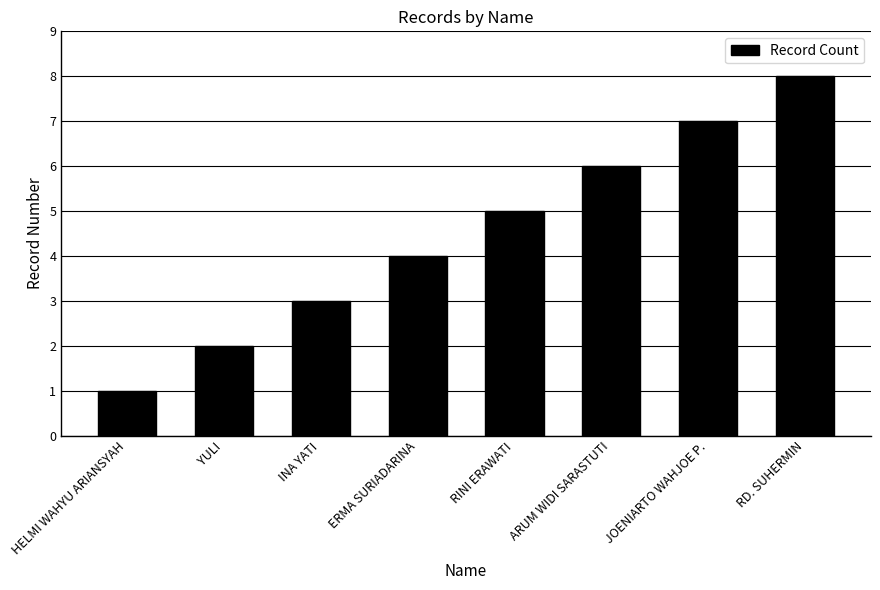

Is it true that the value at JOENIARTO WAHJOE P. is 7?

True